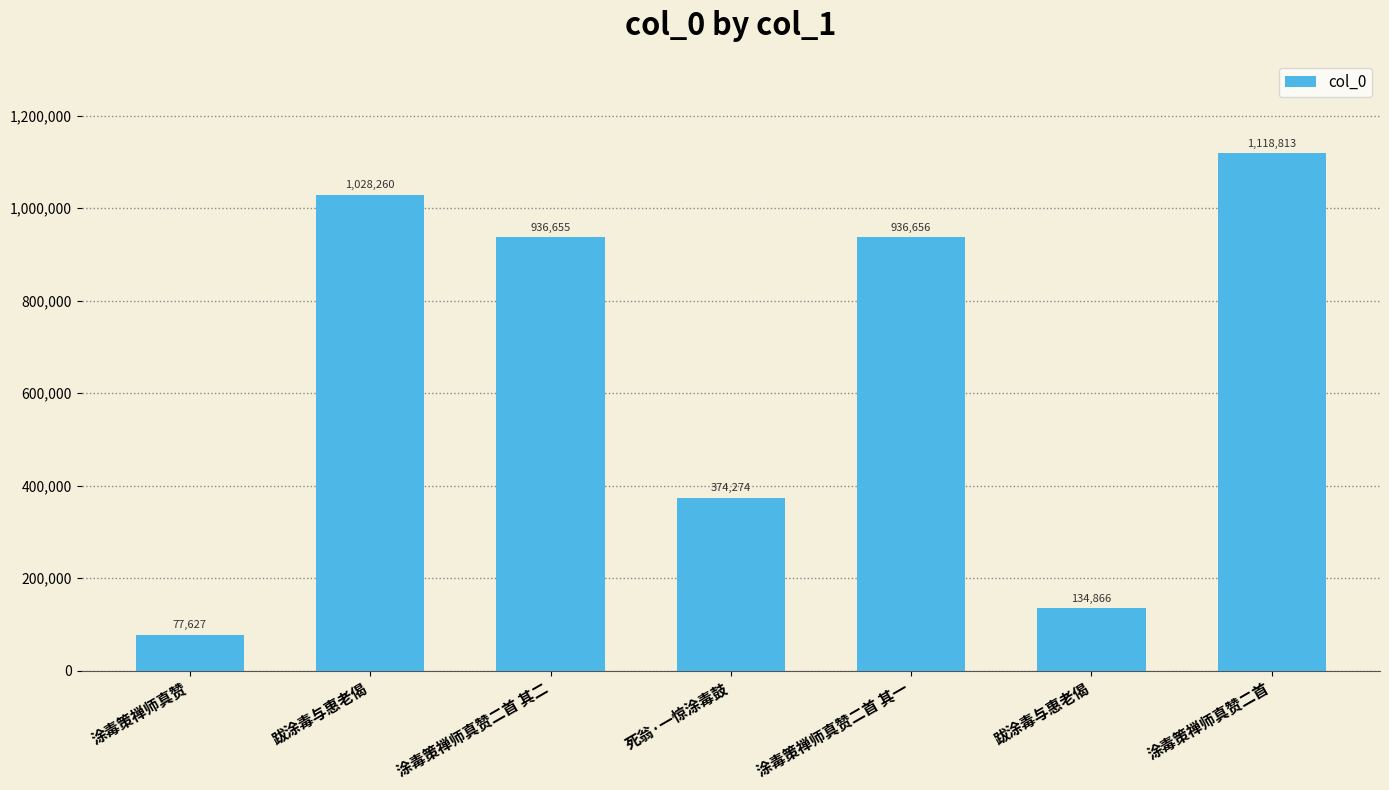

What is the change in value from 涂毒策禅师真赞 to 跋涂毒与惠老偈?

+57239